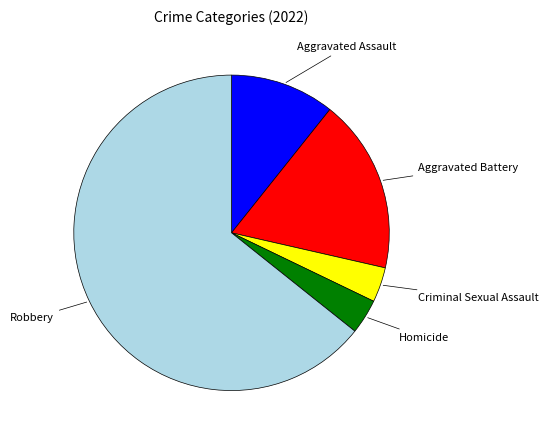

Does any single category account for the majority?

Yes